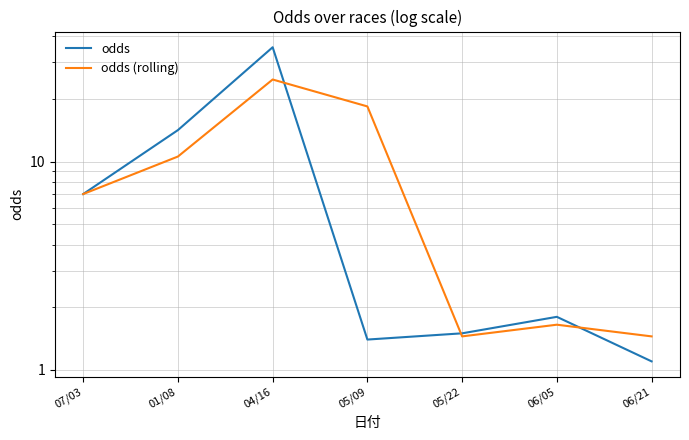

What is the value of the odds (rolling) point at the 2nd from the left?

10.6